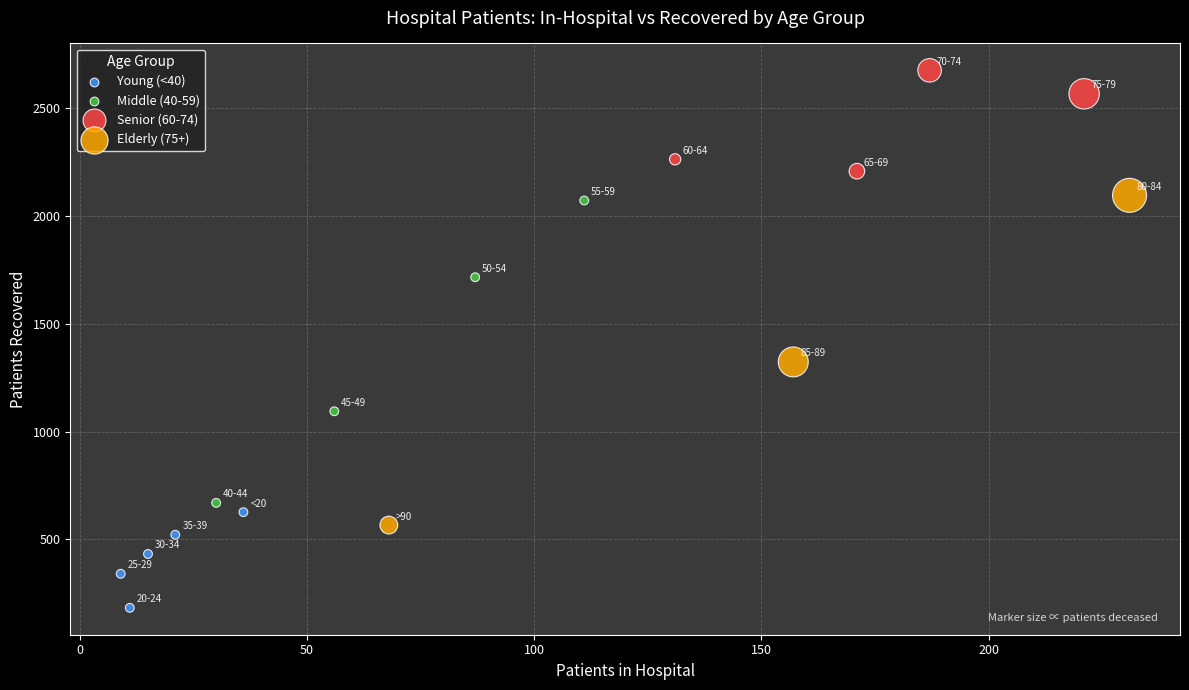

Which series contains the highest Y value?

Senior (60-74)